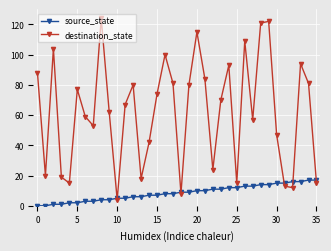

How many lines are shown in the chart?

2